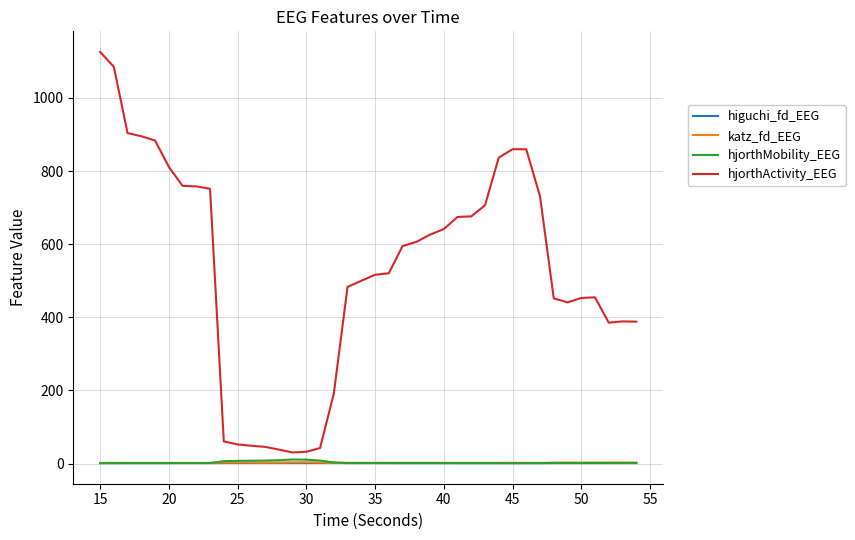

Is this an area chart (filled region under the line)?

No